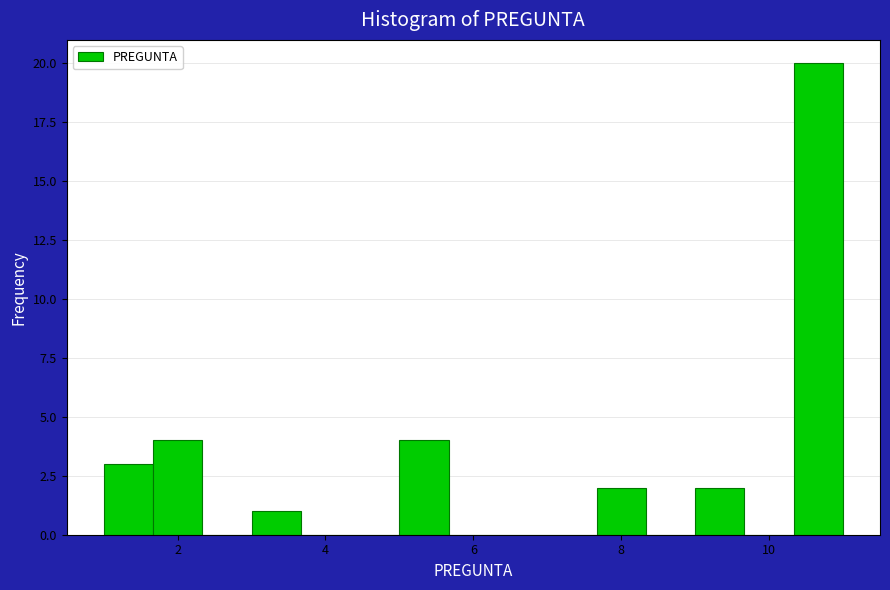

Around what value on the x-axis is the tallest bar? Give the approximate position of its centre, as read against the axis.

10.6